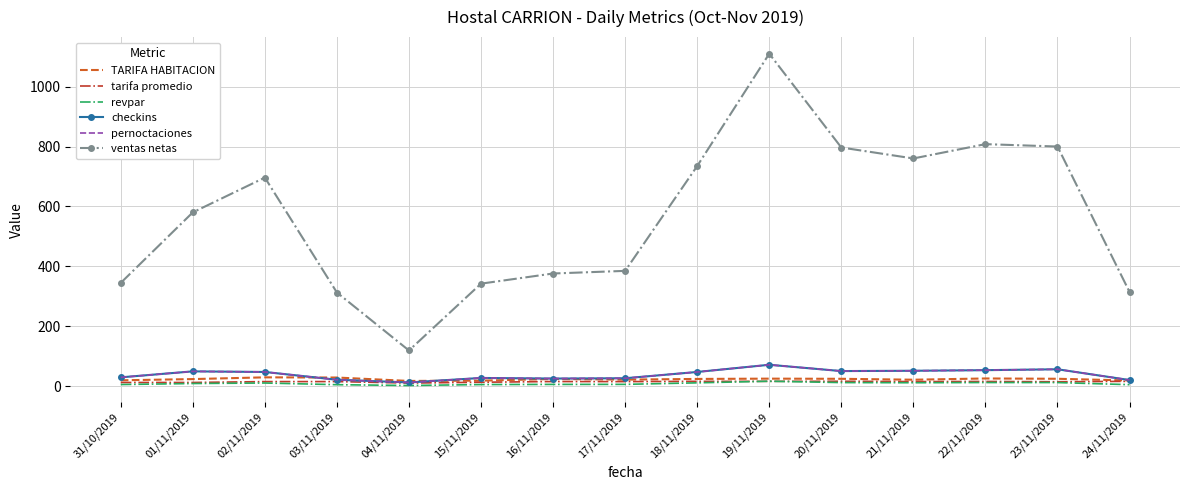

What is the smallest value displayed?

1.7